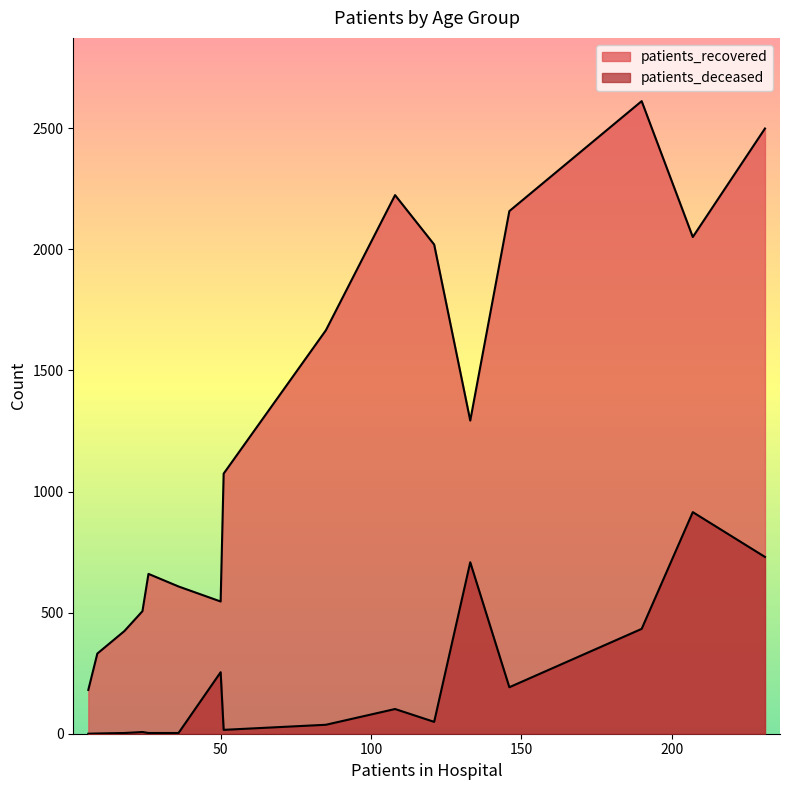

In patients_deceased, how many points are lower than both neighbors (excluding endpoints)?

2